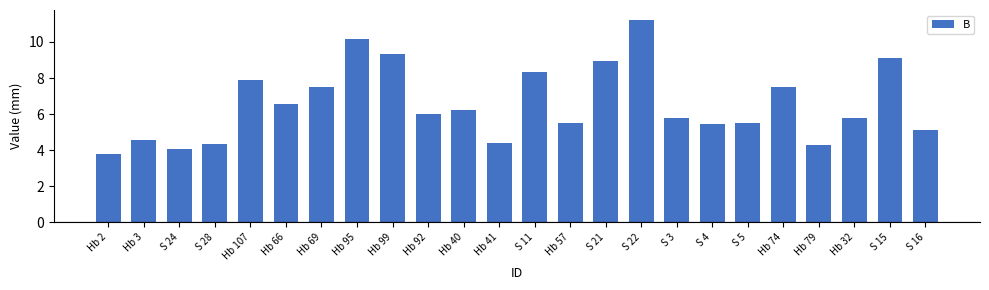

What value does the data have at S 11?

8.3